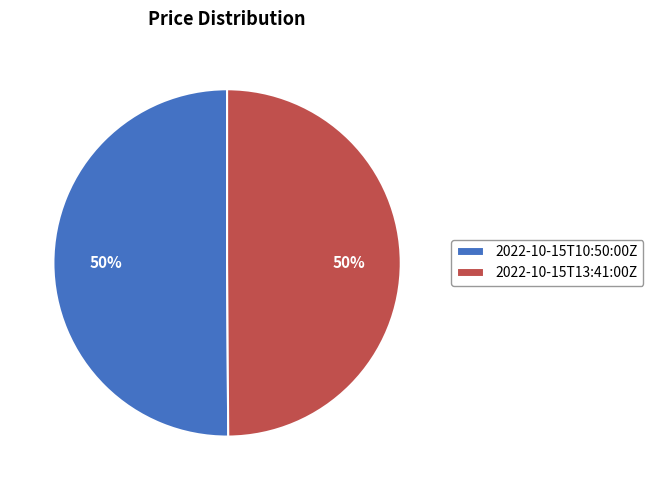

What is the ratio of the value at 2022-10-15T13:41:00Z to the value at 2022-10-15T10:50:00Z?

1.0